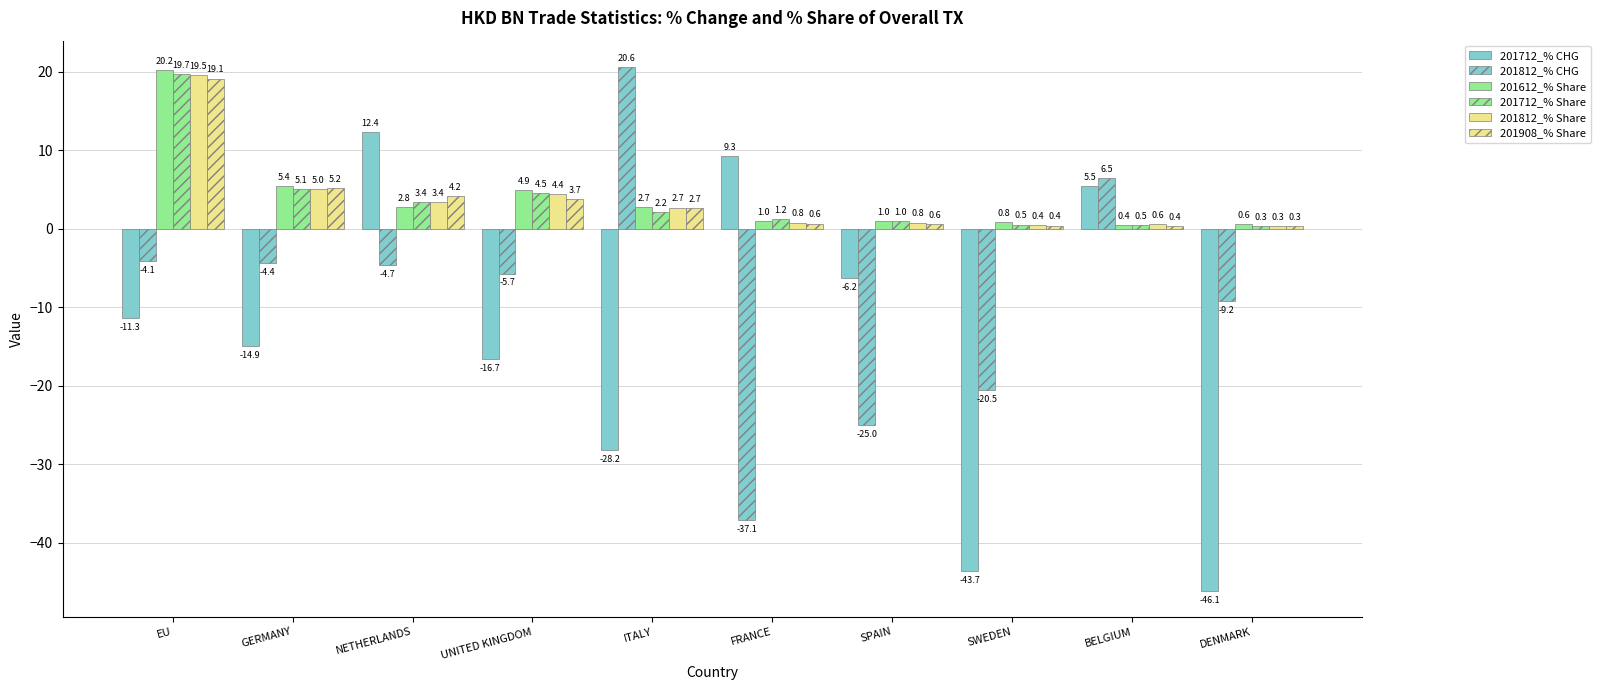

Does the chart contain stacked bars?

No